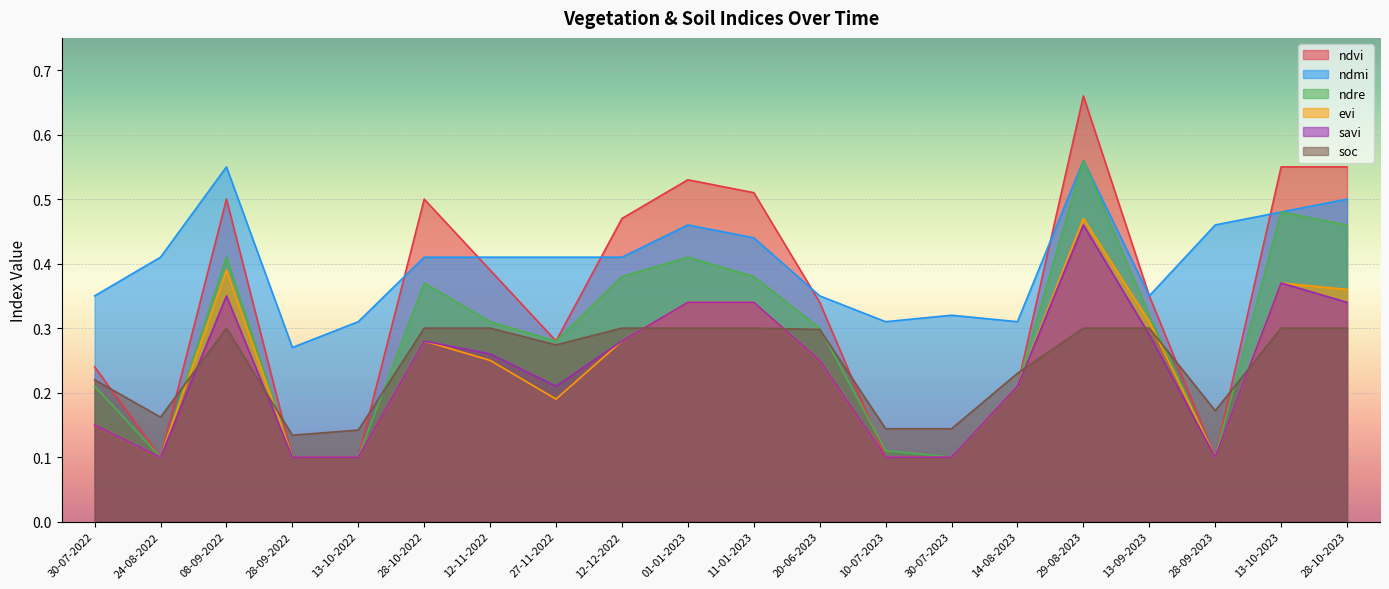

The savi series shows 0.1 at 28-10-2022. True or false?

False